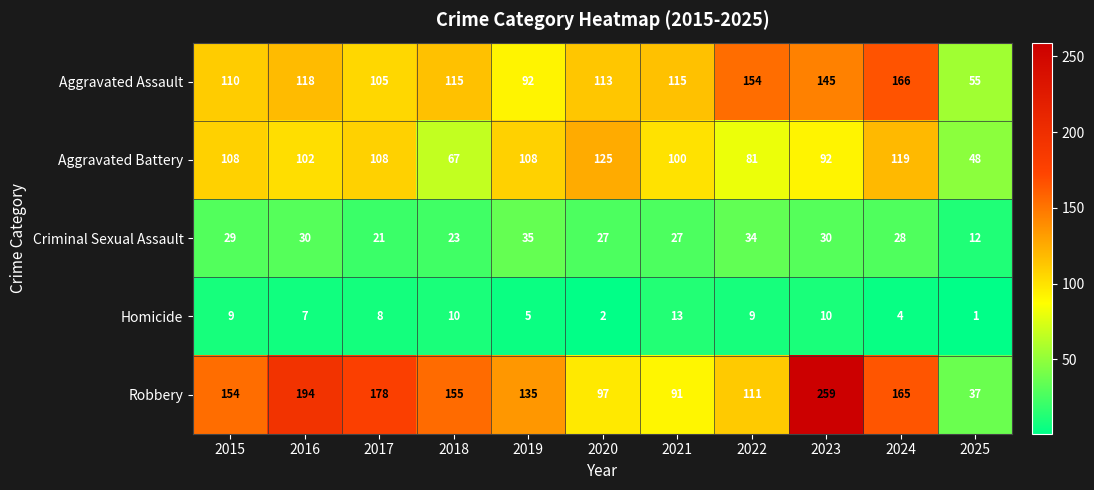

What is the total value across all series at 2022?

389